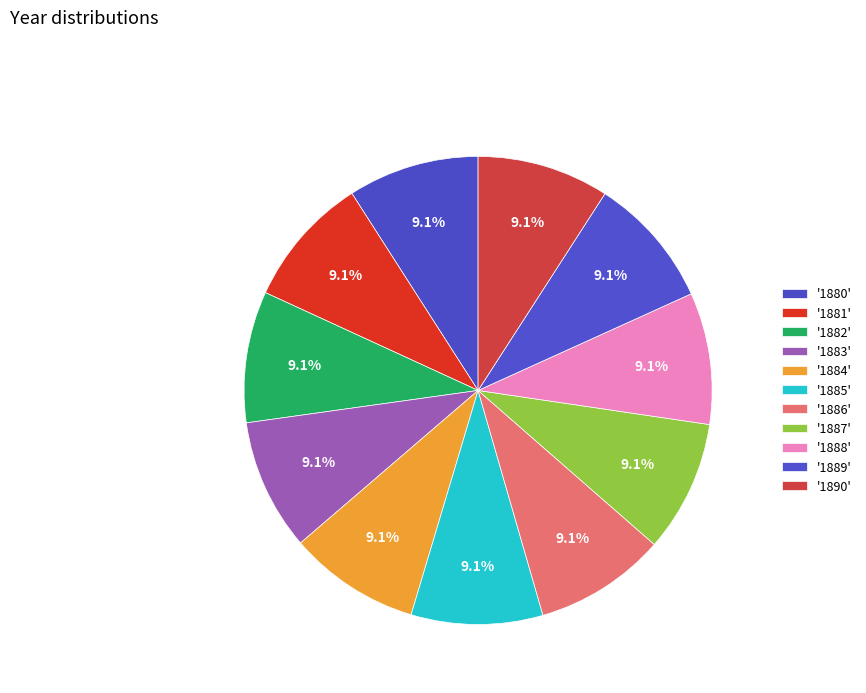

Which slice is the smallest?

1880